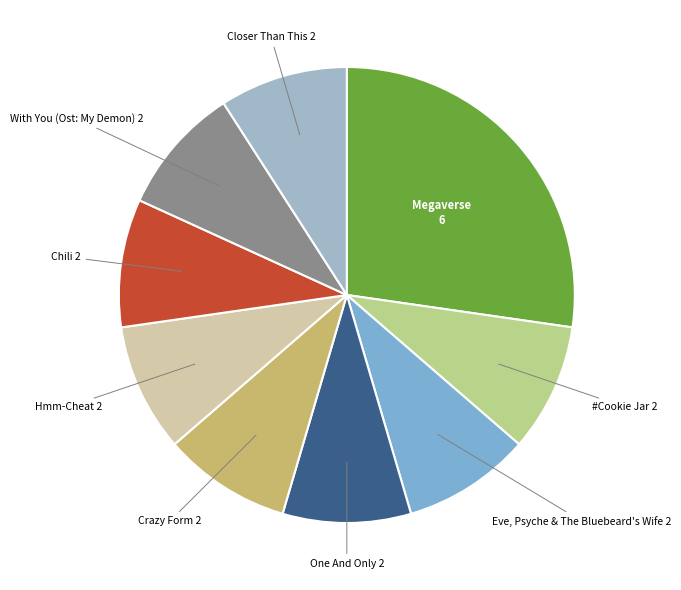

Which category has the biggest portion of the pie?

Megaverse